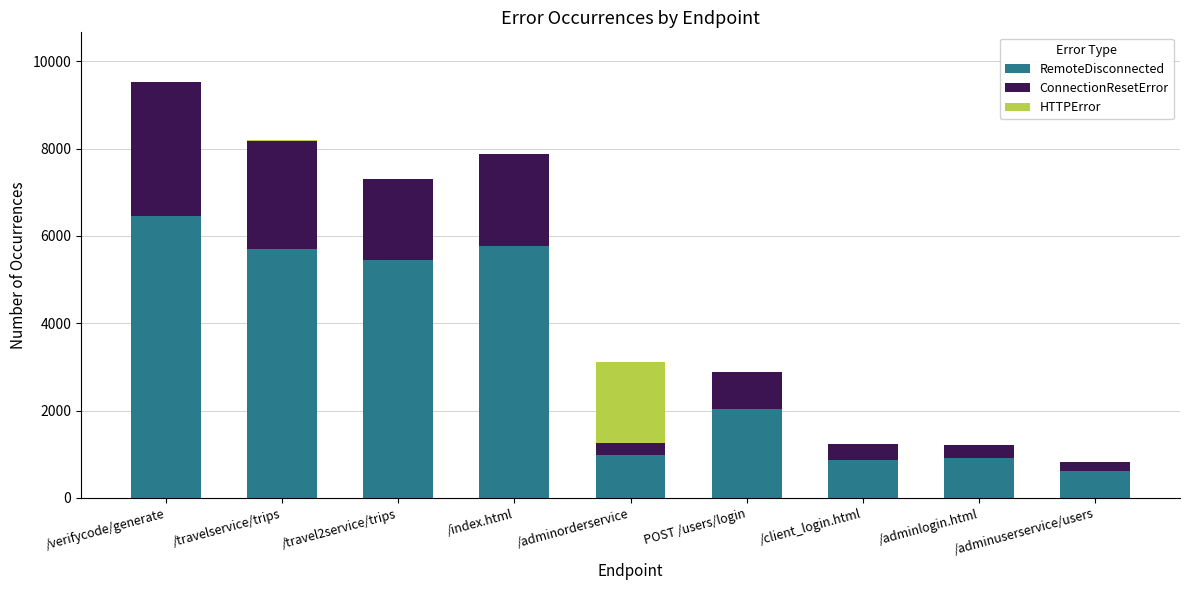

At which category is the sum across all series the highest?

/verifycode/generate